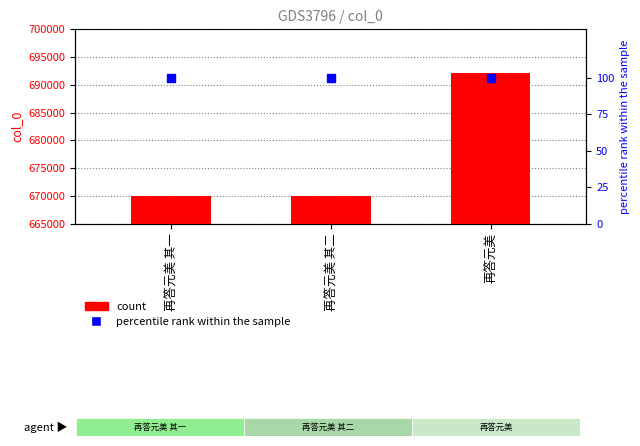

Which series contains the highest Y value?

count